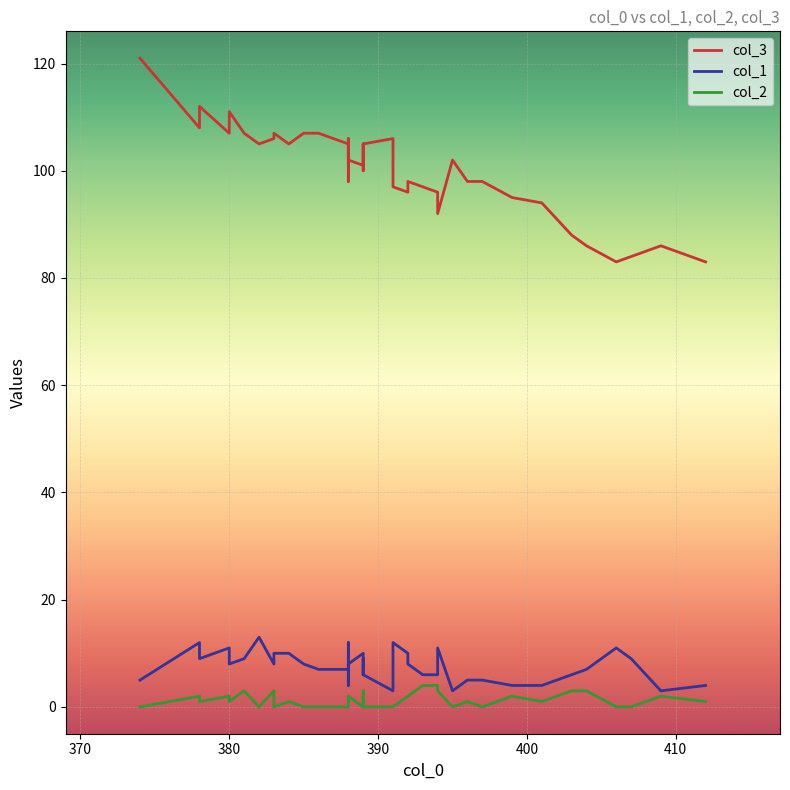

Read the col_3 value at 23, to the nearest 5.

95